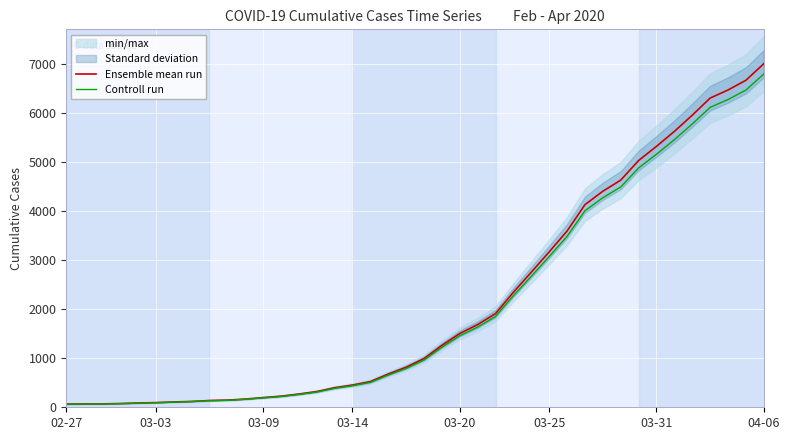

At how many categories does at least one series exceed 2745?

14